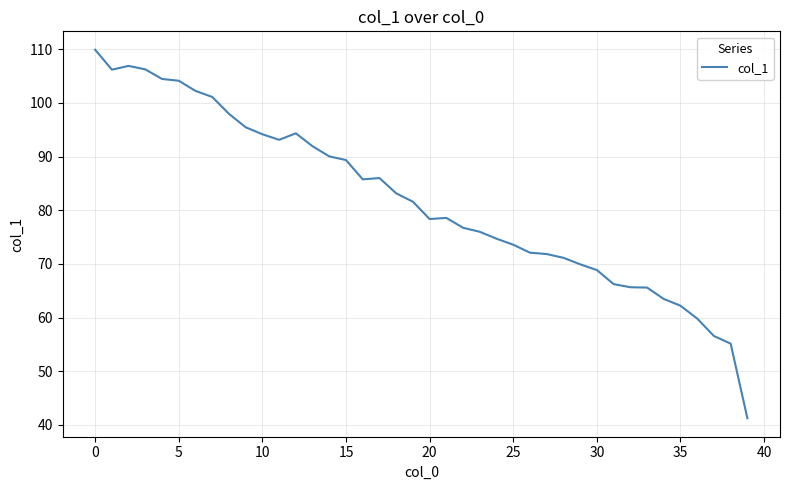

What is the difference between the maximum and minimum values?

68.7